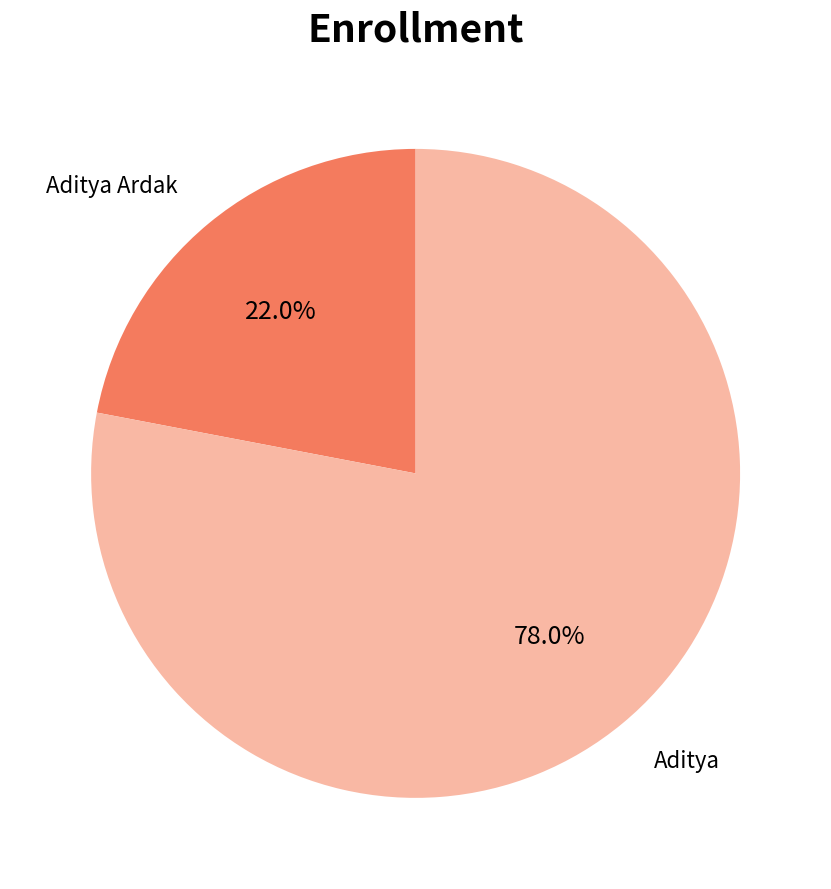

Is there any slice that represents more than half of the pie?

Yes